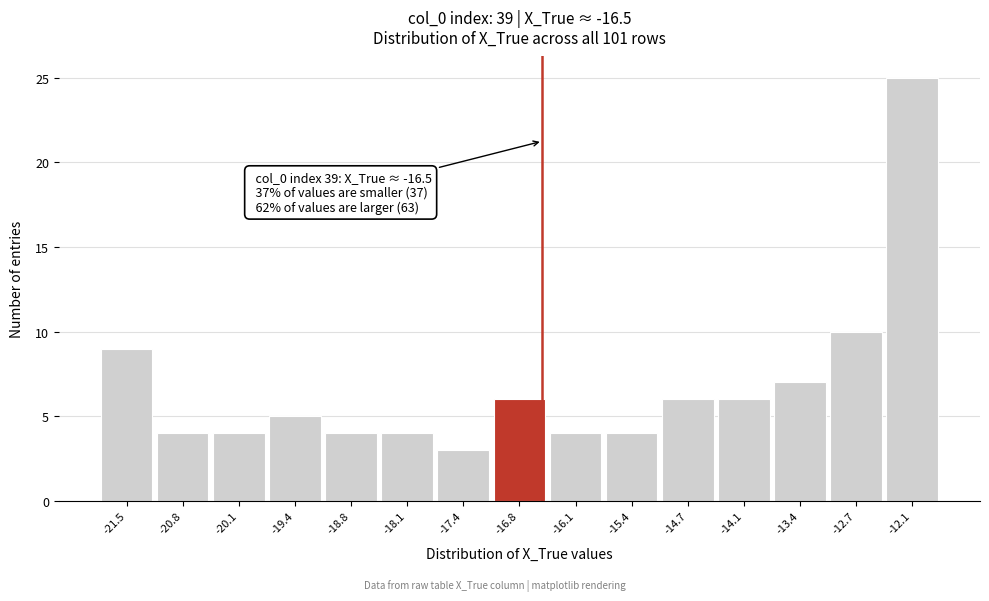

Which range on the x-axis has the tallest bar?

-12.4 to -11.7